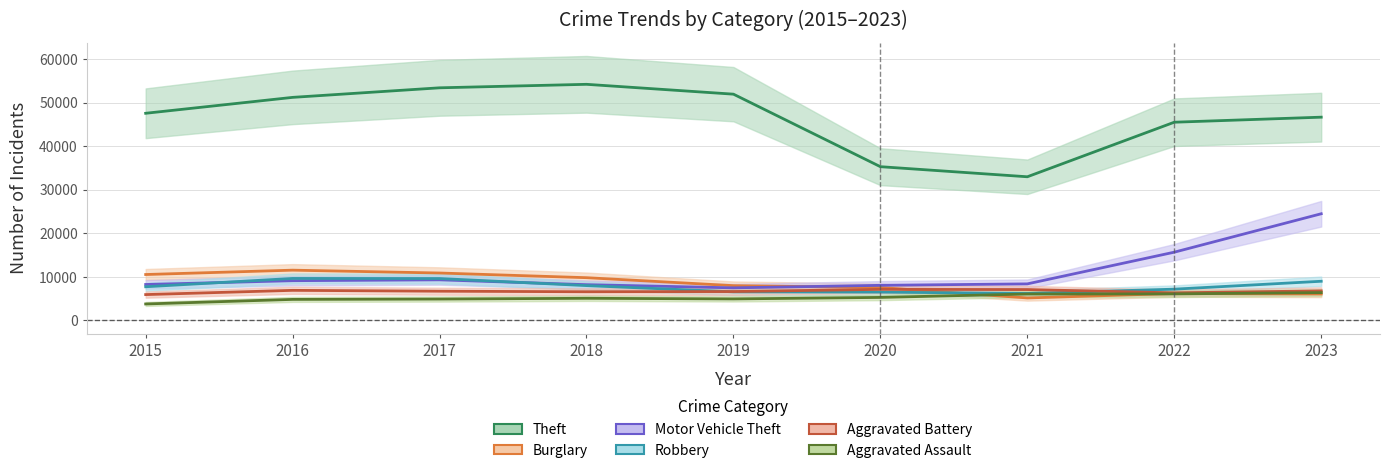

How many values in the Theft series exceed 47599?

4